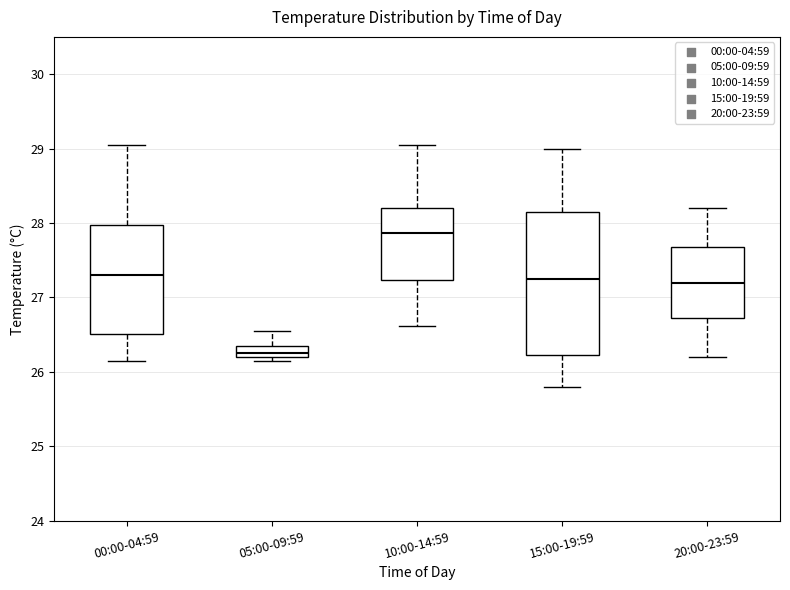

Where does the lower whisker of the box for 10:00-14:59 end on the y-axis? The values are not printed on the chart, so give them approximately, as read against the axis.

26.6